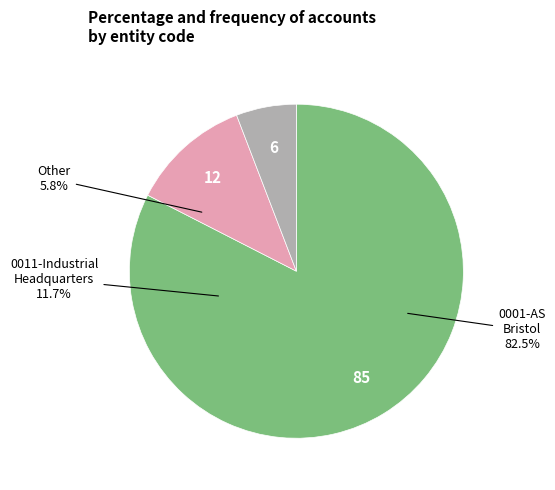

What percentage is the 0001-AS Bristol slice, to the nearest percent?

83%